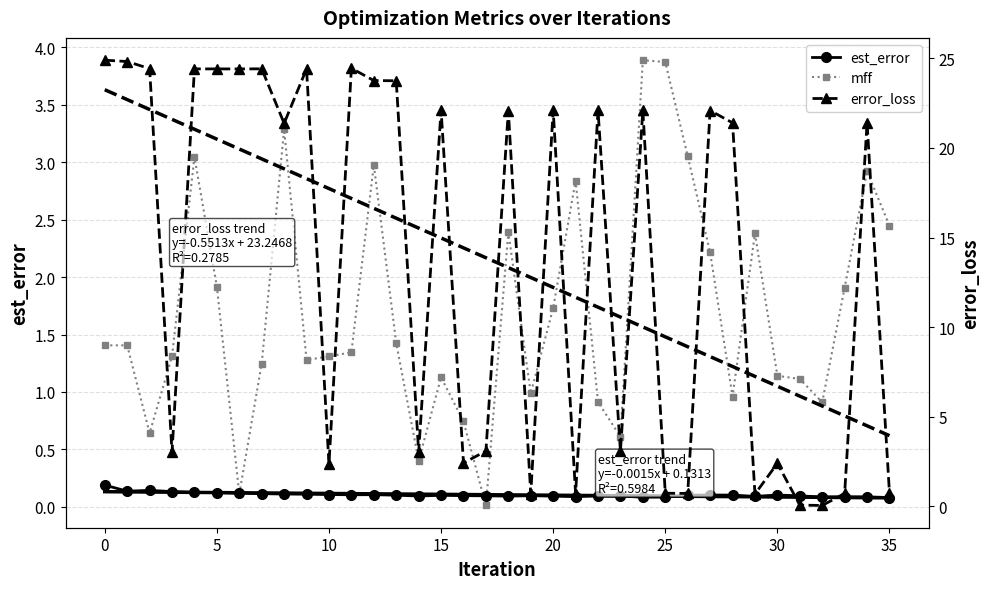

Which series ends up on top after the final intersection of error_loss and est_error?

error_loss